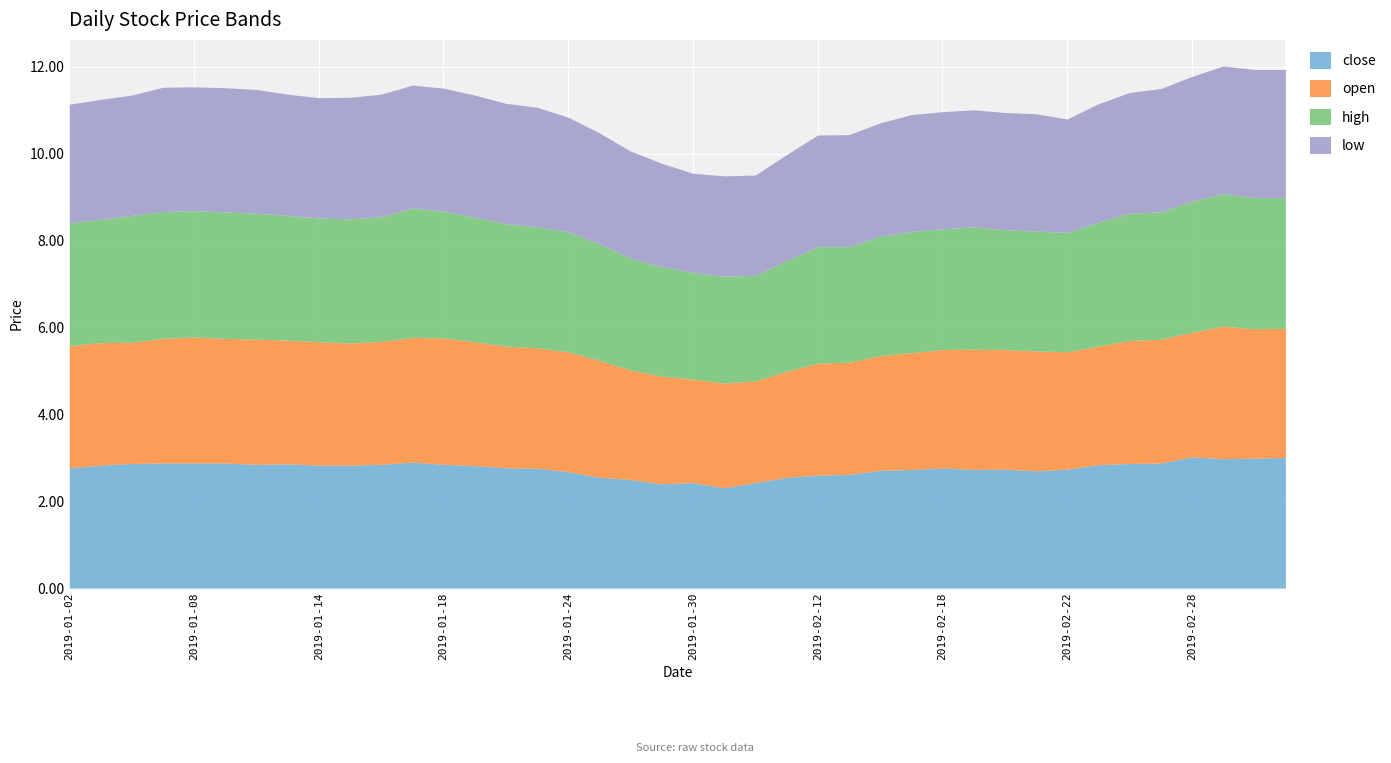

What is the sum of the low values at 2019-01-30 and 2019-01-14?

5.0